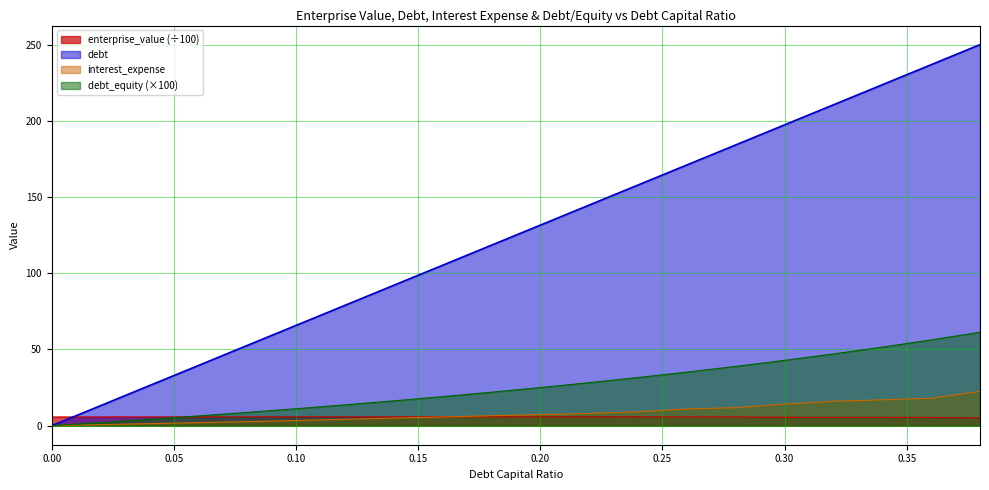

True or false: interest_expense has more than 2 points higher than both neighbors.

False